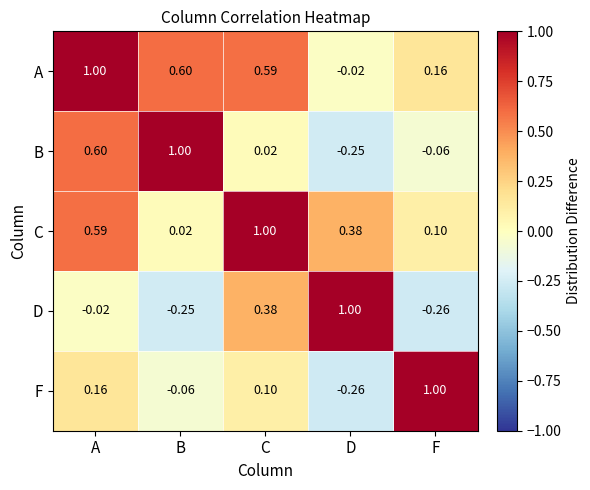

At which label does C reach its minimum?

B